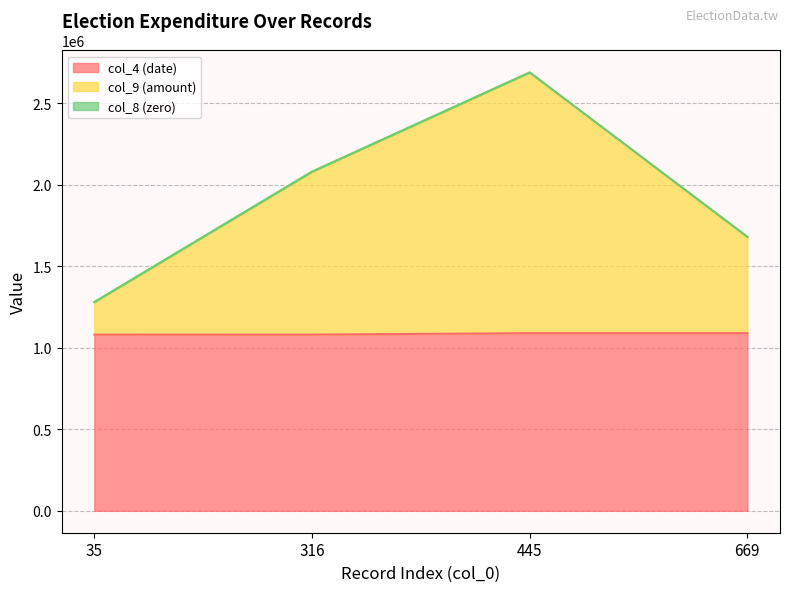

In col_9 (amount), how many points are higher than both neighbors (excluding endpoints)?

1